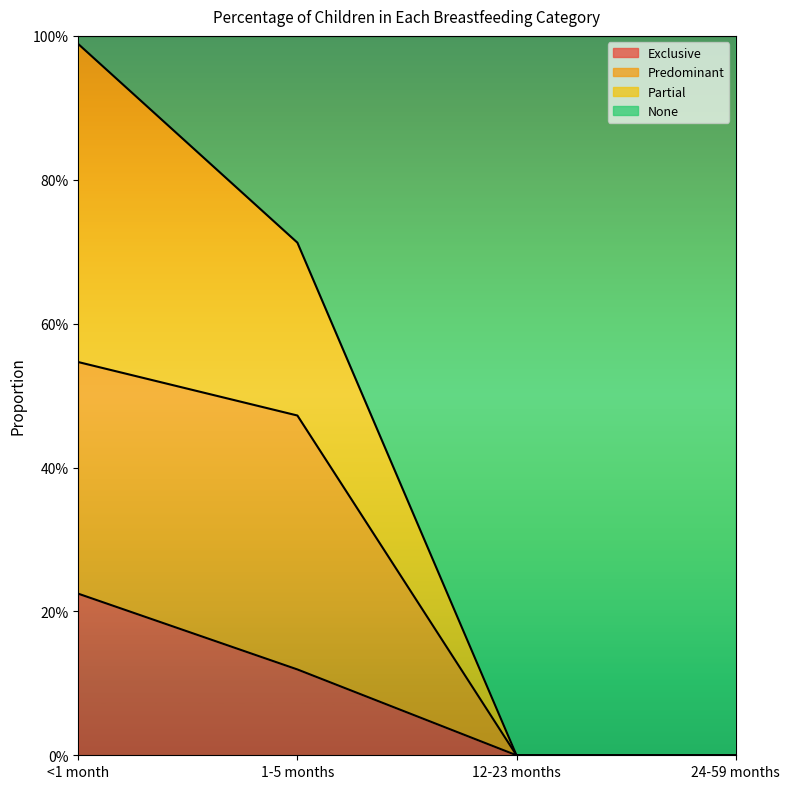

Count the number of categories in the chart.

4